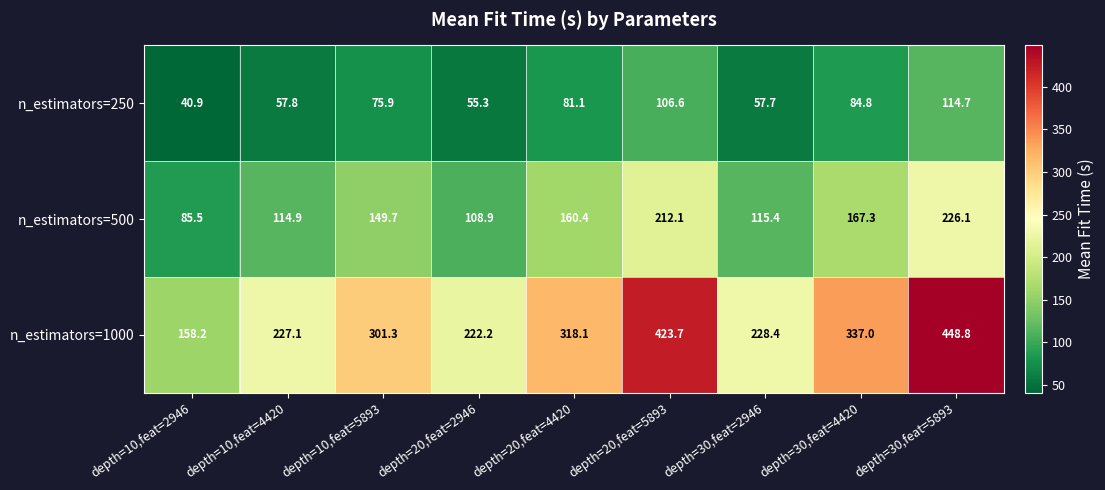

The n_estimators=500 series shows 79.9 at depth=30,feat=4420. True or false?

False